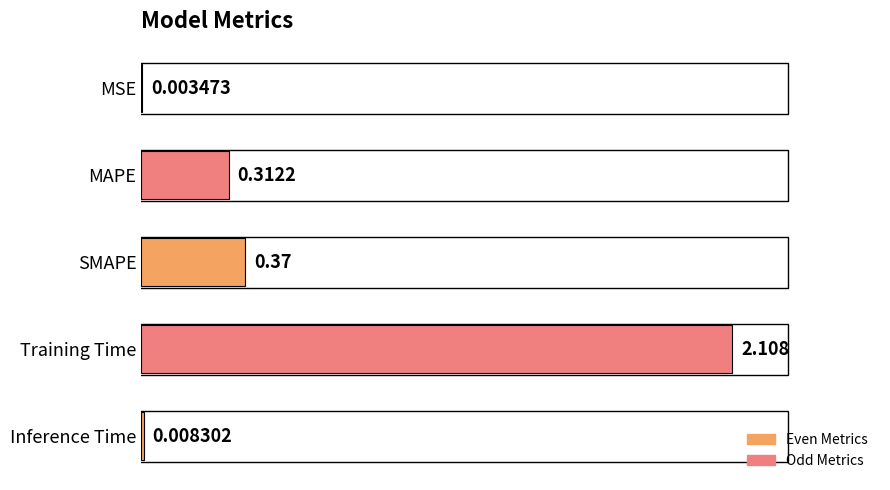

How many series are shown in this chart?

1